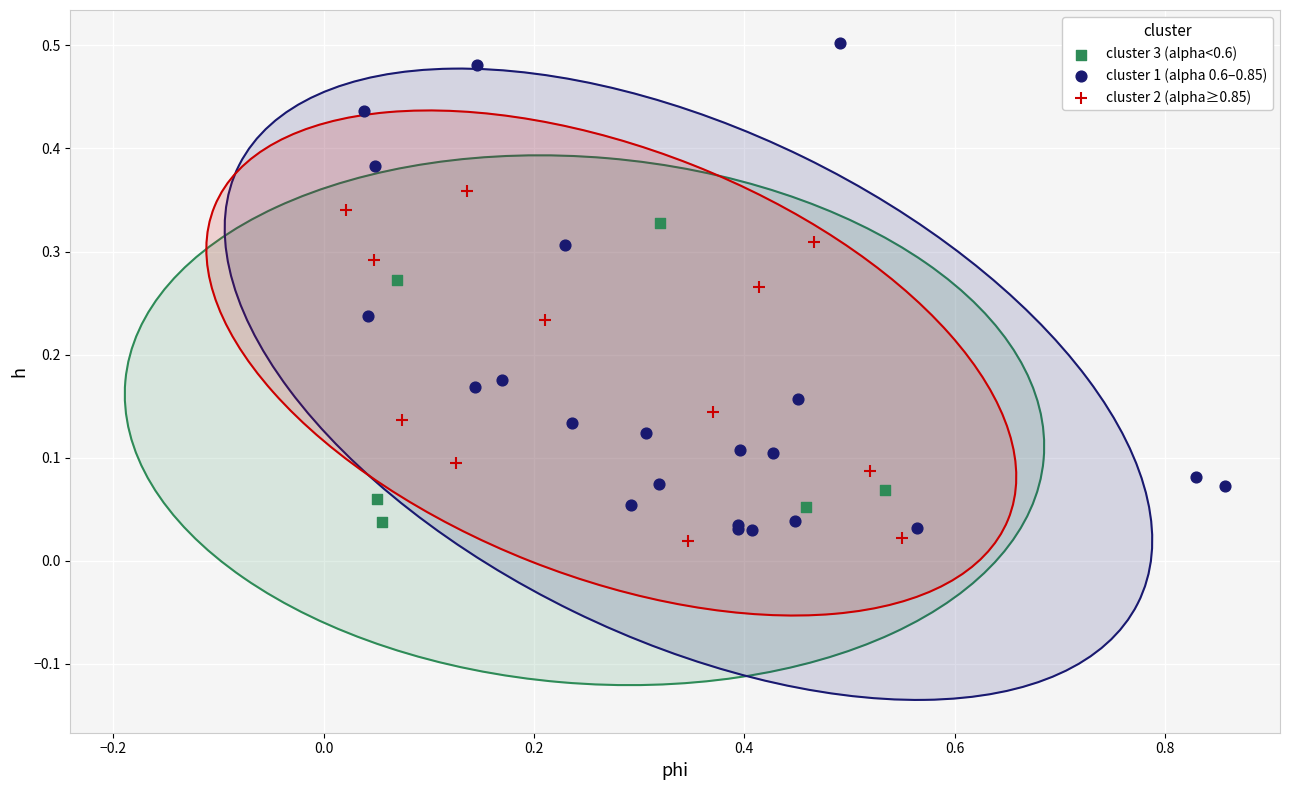

Which series contains the highest Y value?

cluster 1 (alpha 0.6–0.85)